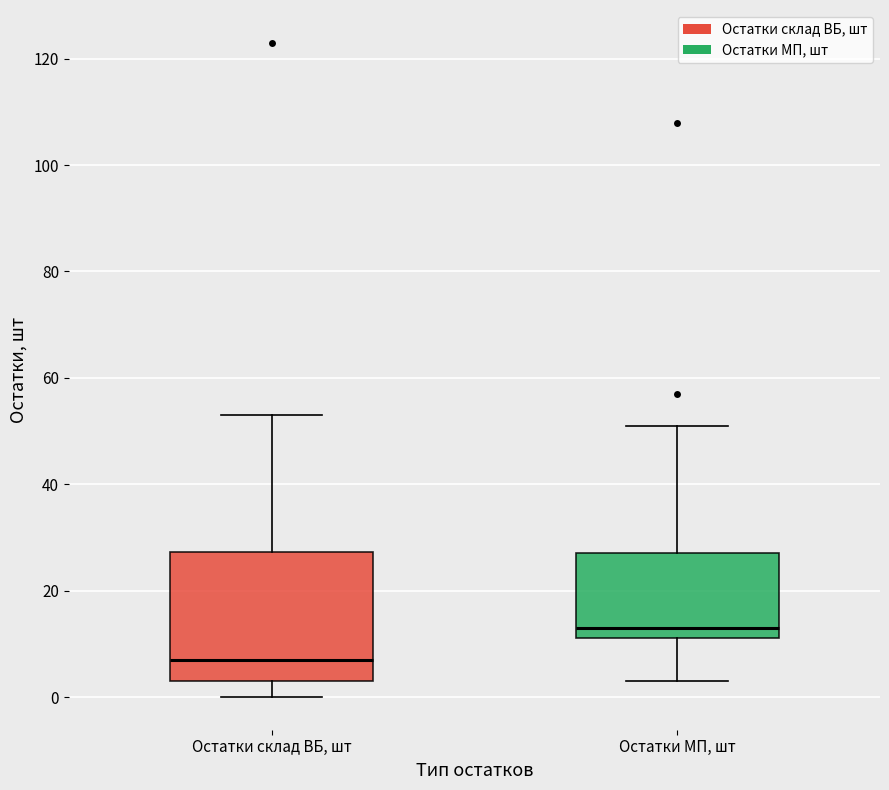

Reading left to right, read every box against the y-axis: the position of its median line, the range the box covers, and the ends of its whiskers. The values are not printed on the chart, so give them approximately, as read against the axis.

Остатки склад ВБ, шт: median 8, box 4 to 28, whiskers 0 to 54
Остатки МП, шт: median 14, box 12 to 28, whiskers 4 to 52